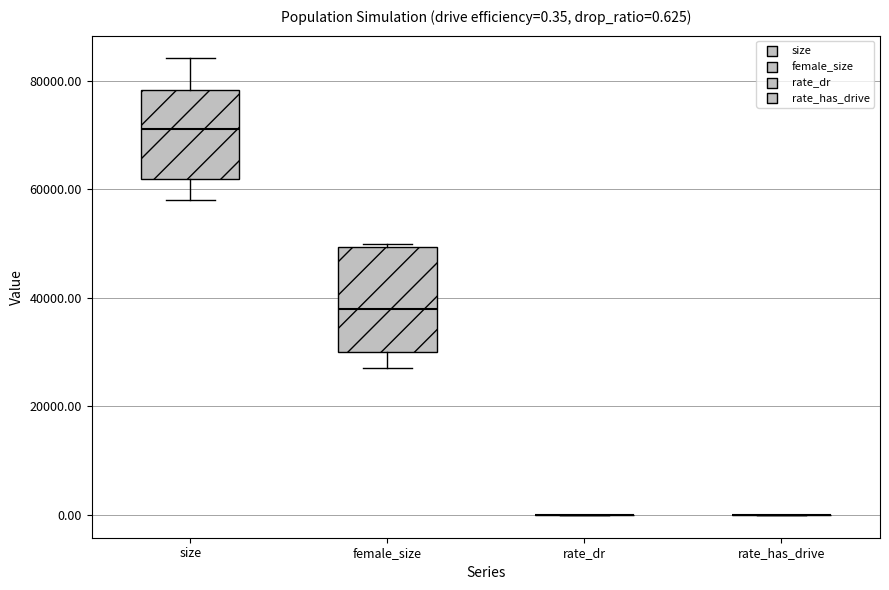

Comparing the boxes themselves (not the whiskers), which one is the tallest?

female_size